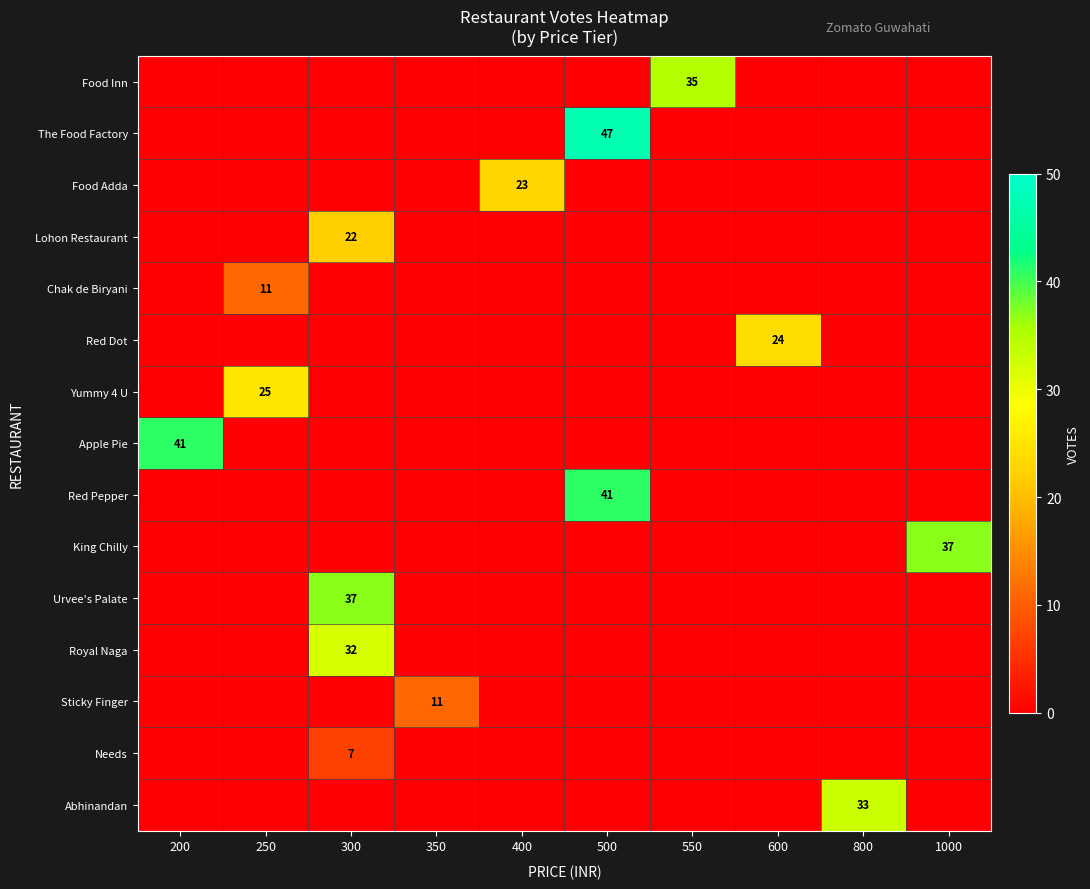

True or false: Abhinandan has a value of 33 at 800.

True